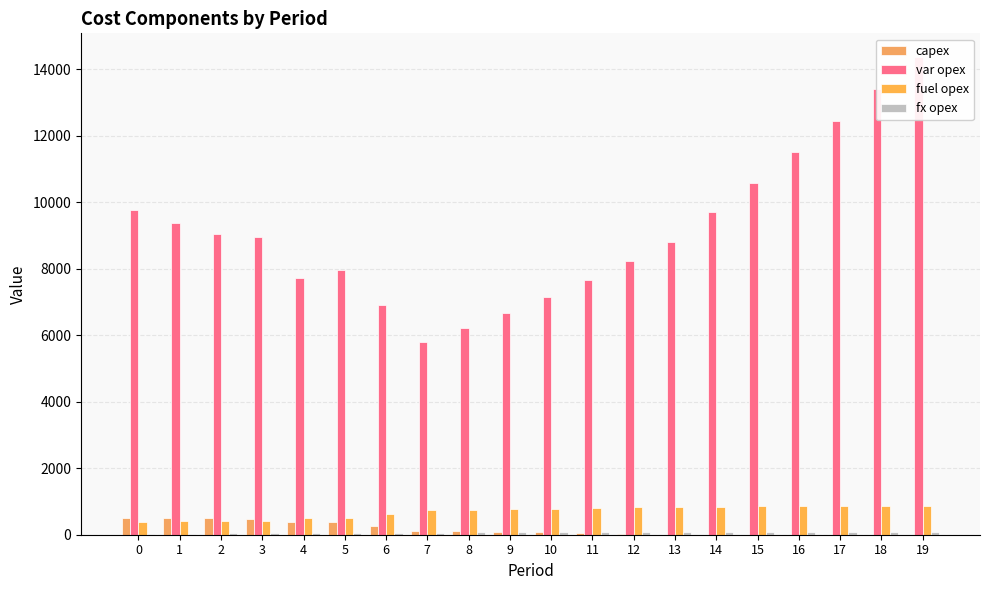

What is the difference between the maximum and minimum values in the capex series?

517